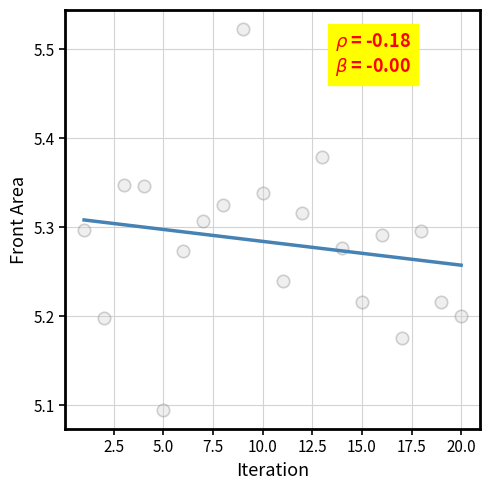

What is the range of X values (max minus min)?

19.0